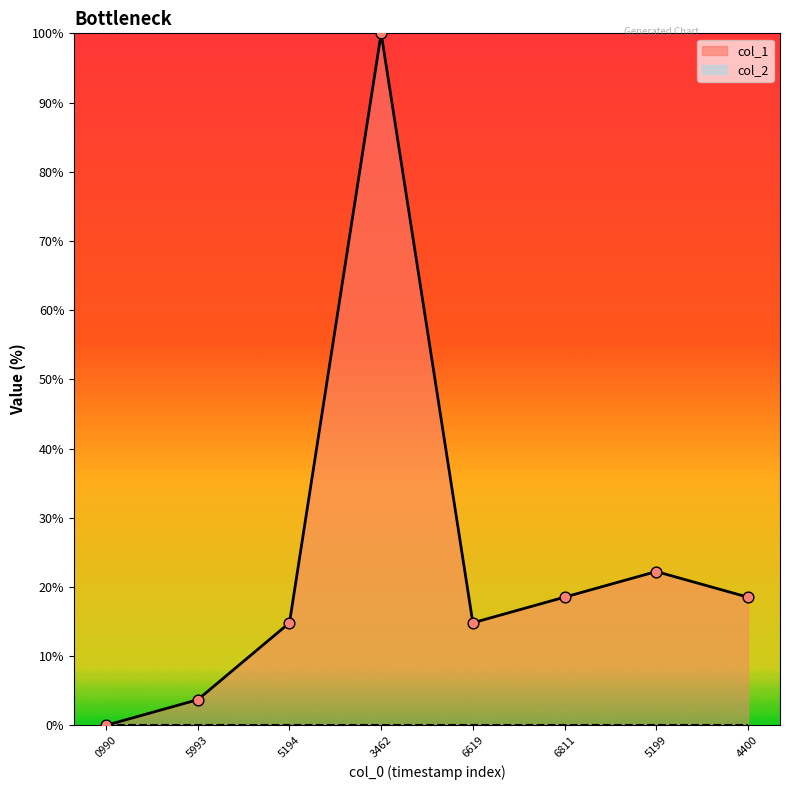

Where is col_1 nearest to the value 50?

5199